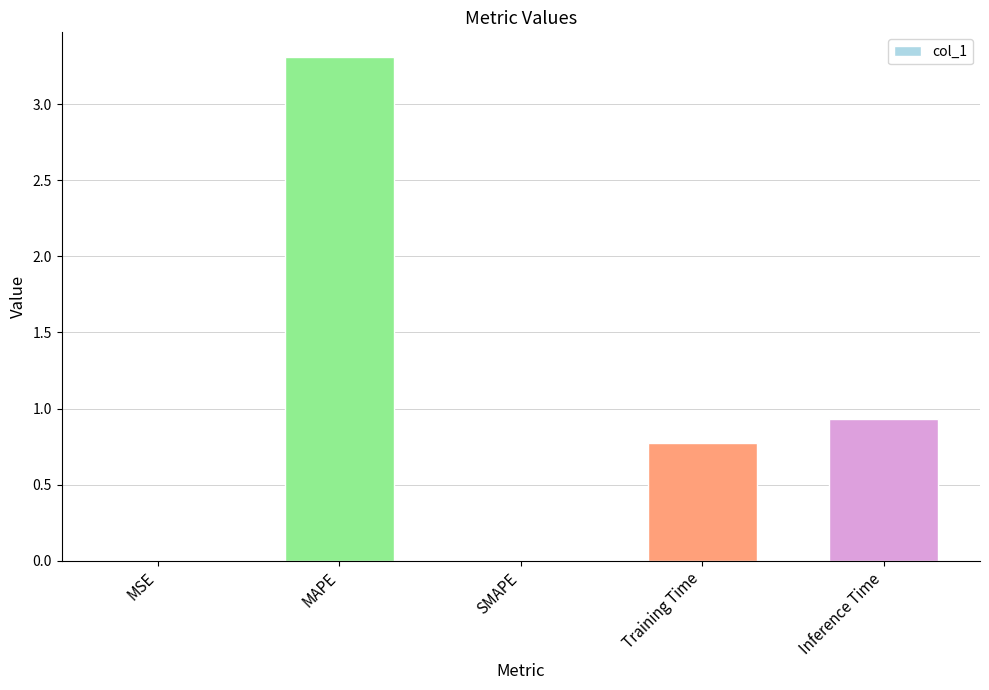

What is the greatest value displayed?

3.3